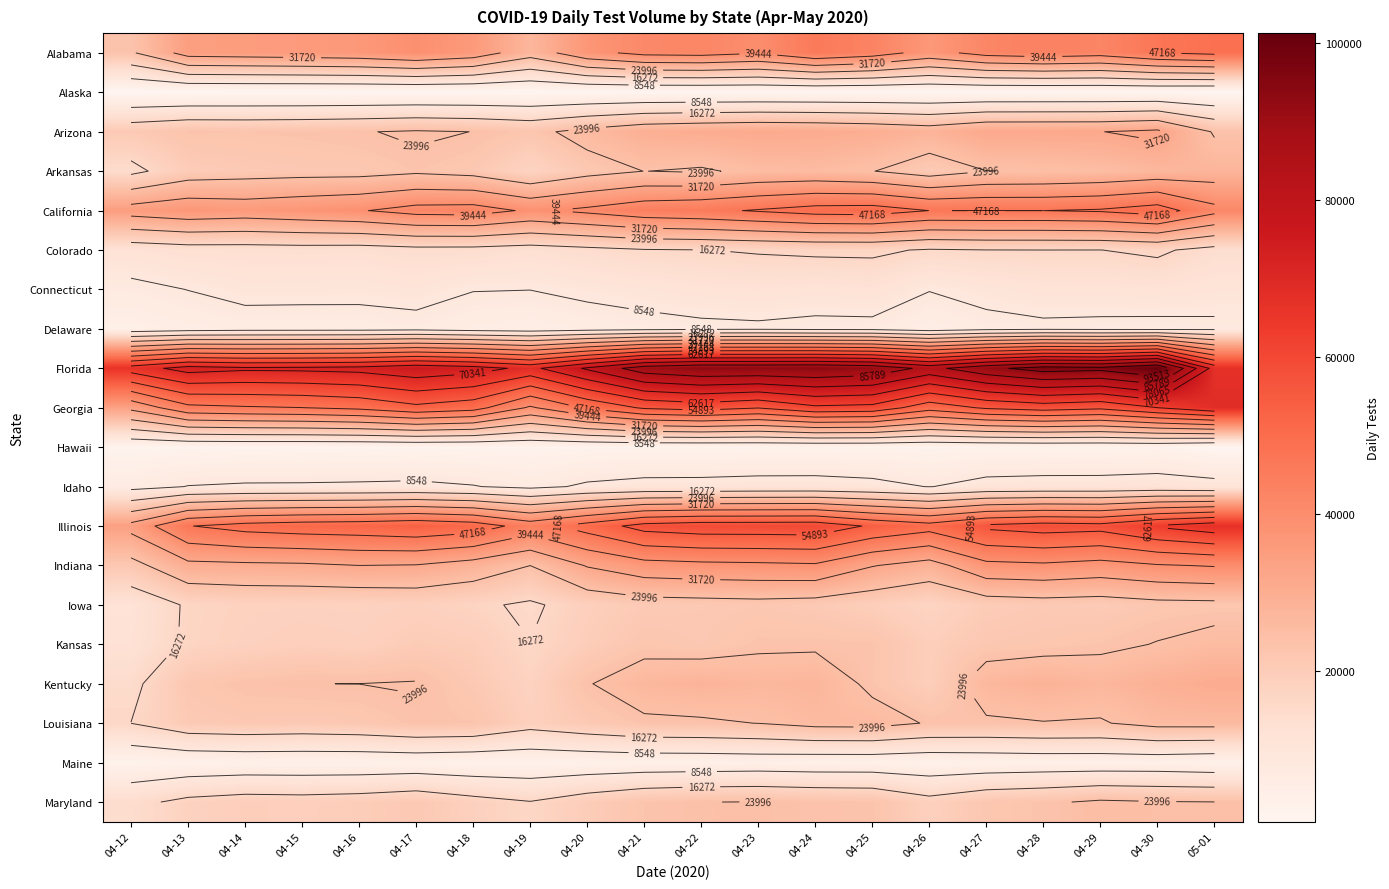

What is the sum of all Arkansas values?

452893